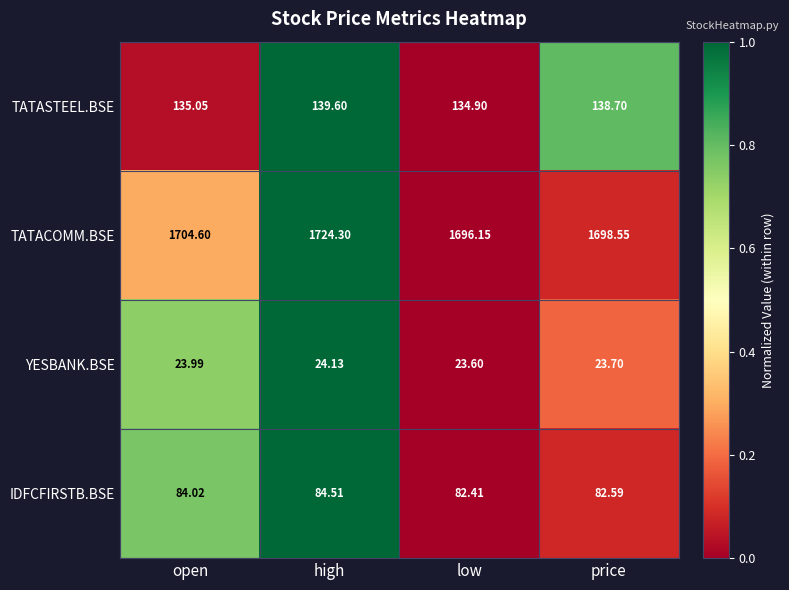

Which series has the largest total across all categories?

TATACOMM.BSE